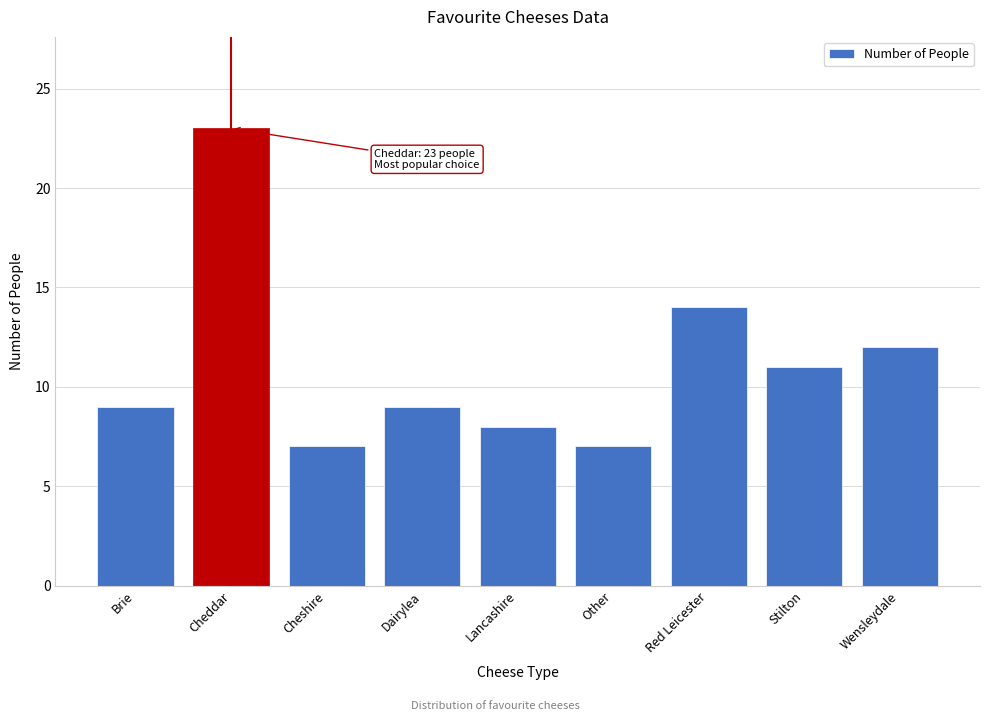

Reading right to left, list all the values displayed in this chart.

Wensleydale=12	Stilton=11	Red Leicester=14	Other=7	Lancashire=8	Dairylea=9	Cheshire=7	Cheddar=23	Brie=9